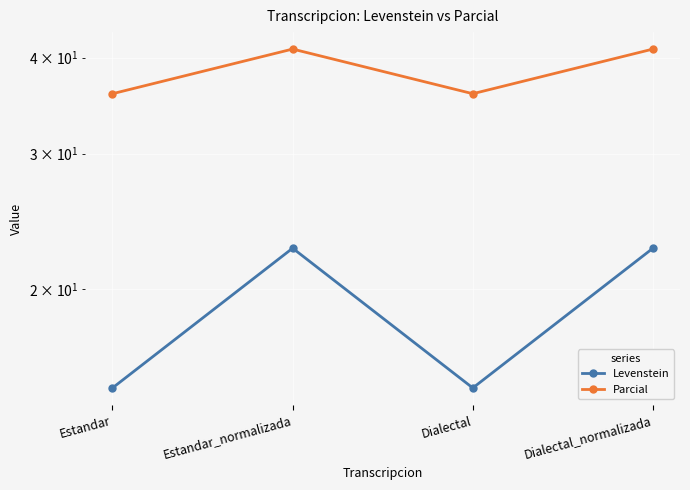

At how many categories does at least one series exceed 32?

4